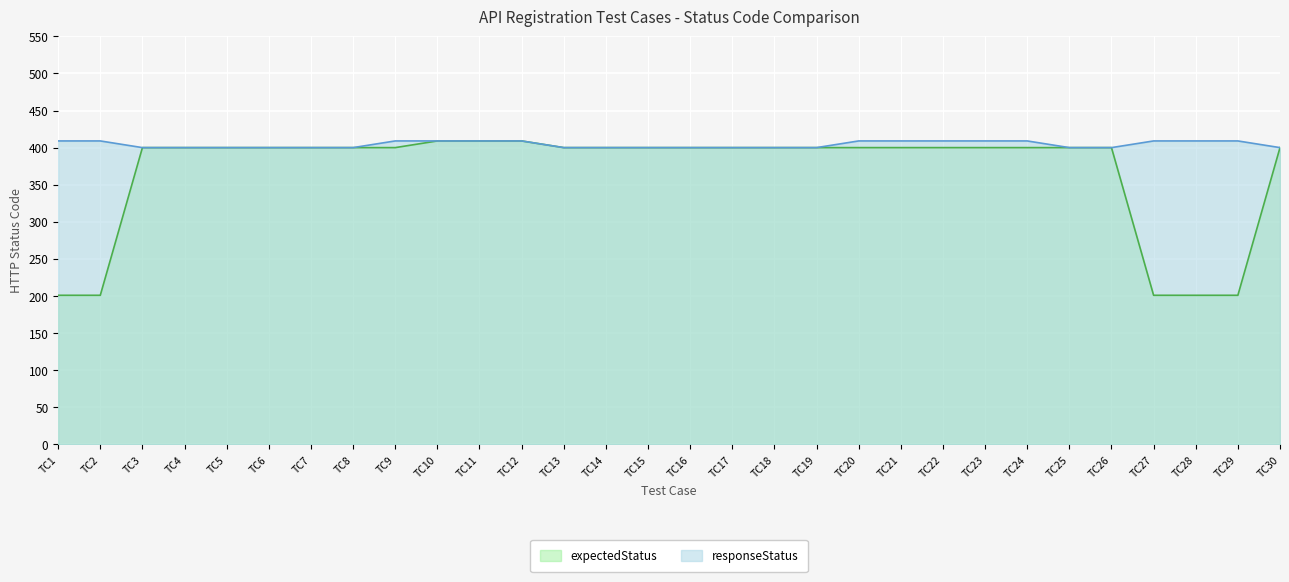

What are all the series names shown in the legend?

expectedStatus, responseStatus